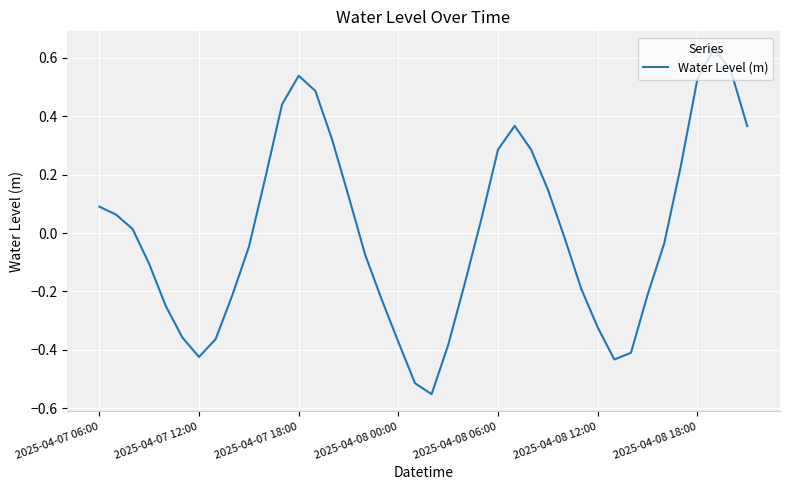

Does the chart have visible grid lines?

Yes